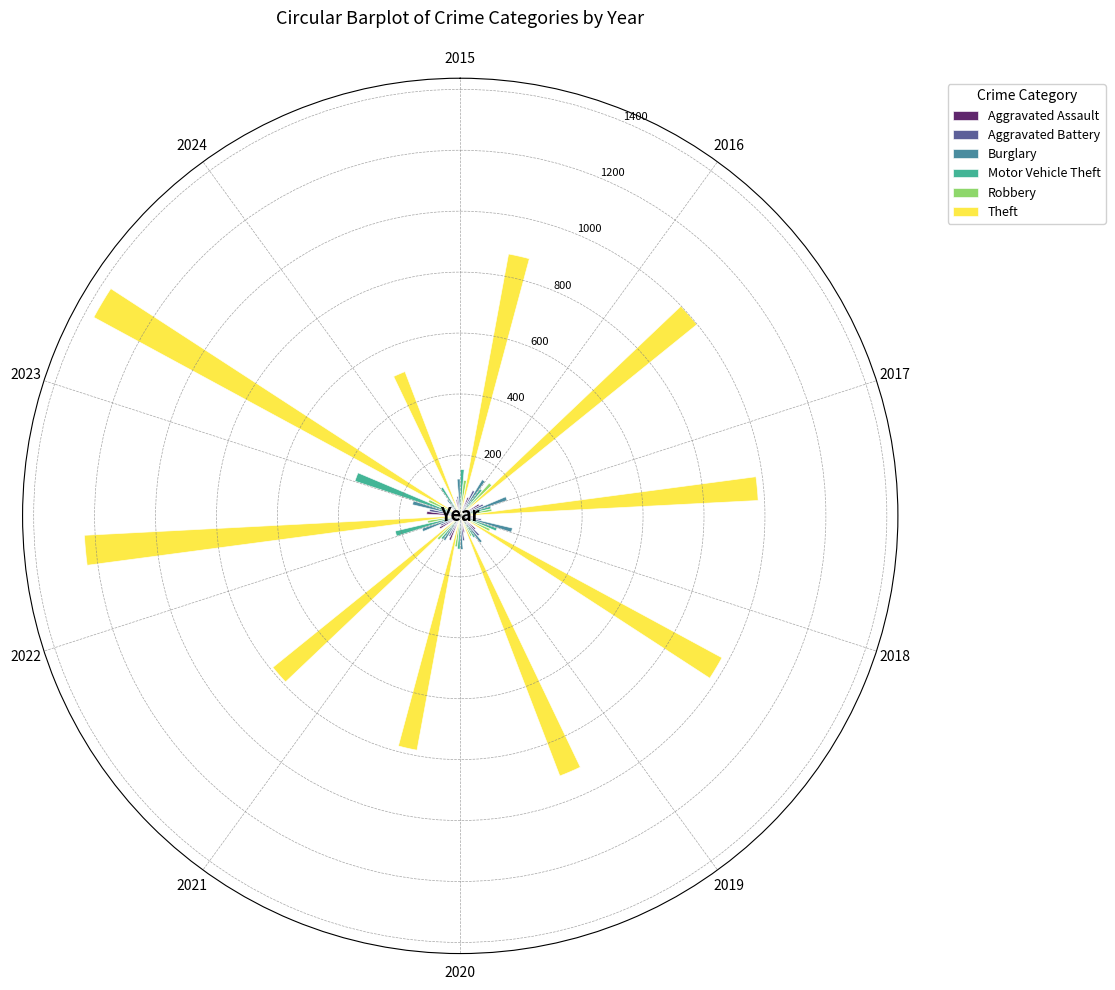

What is the value of the Motor Vehicle Theft bar at the 3rd from the left?

104